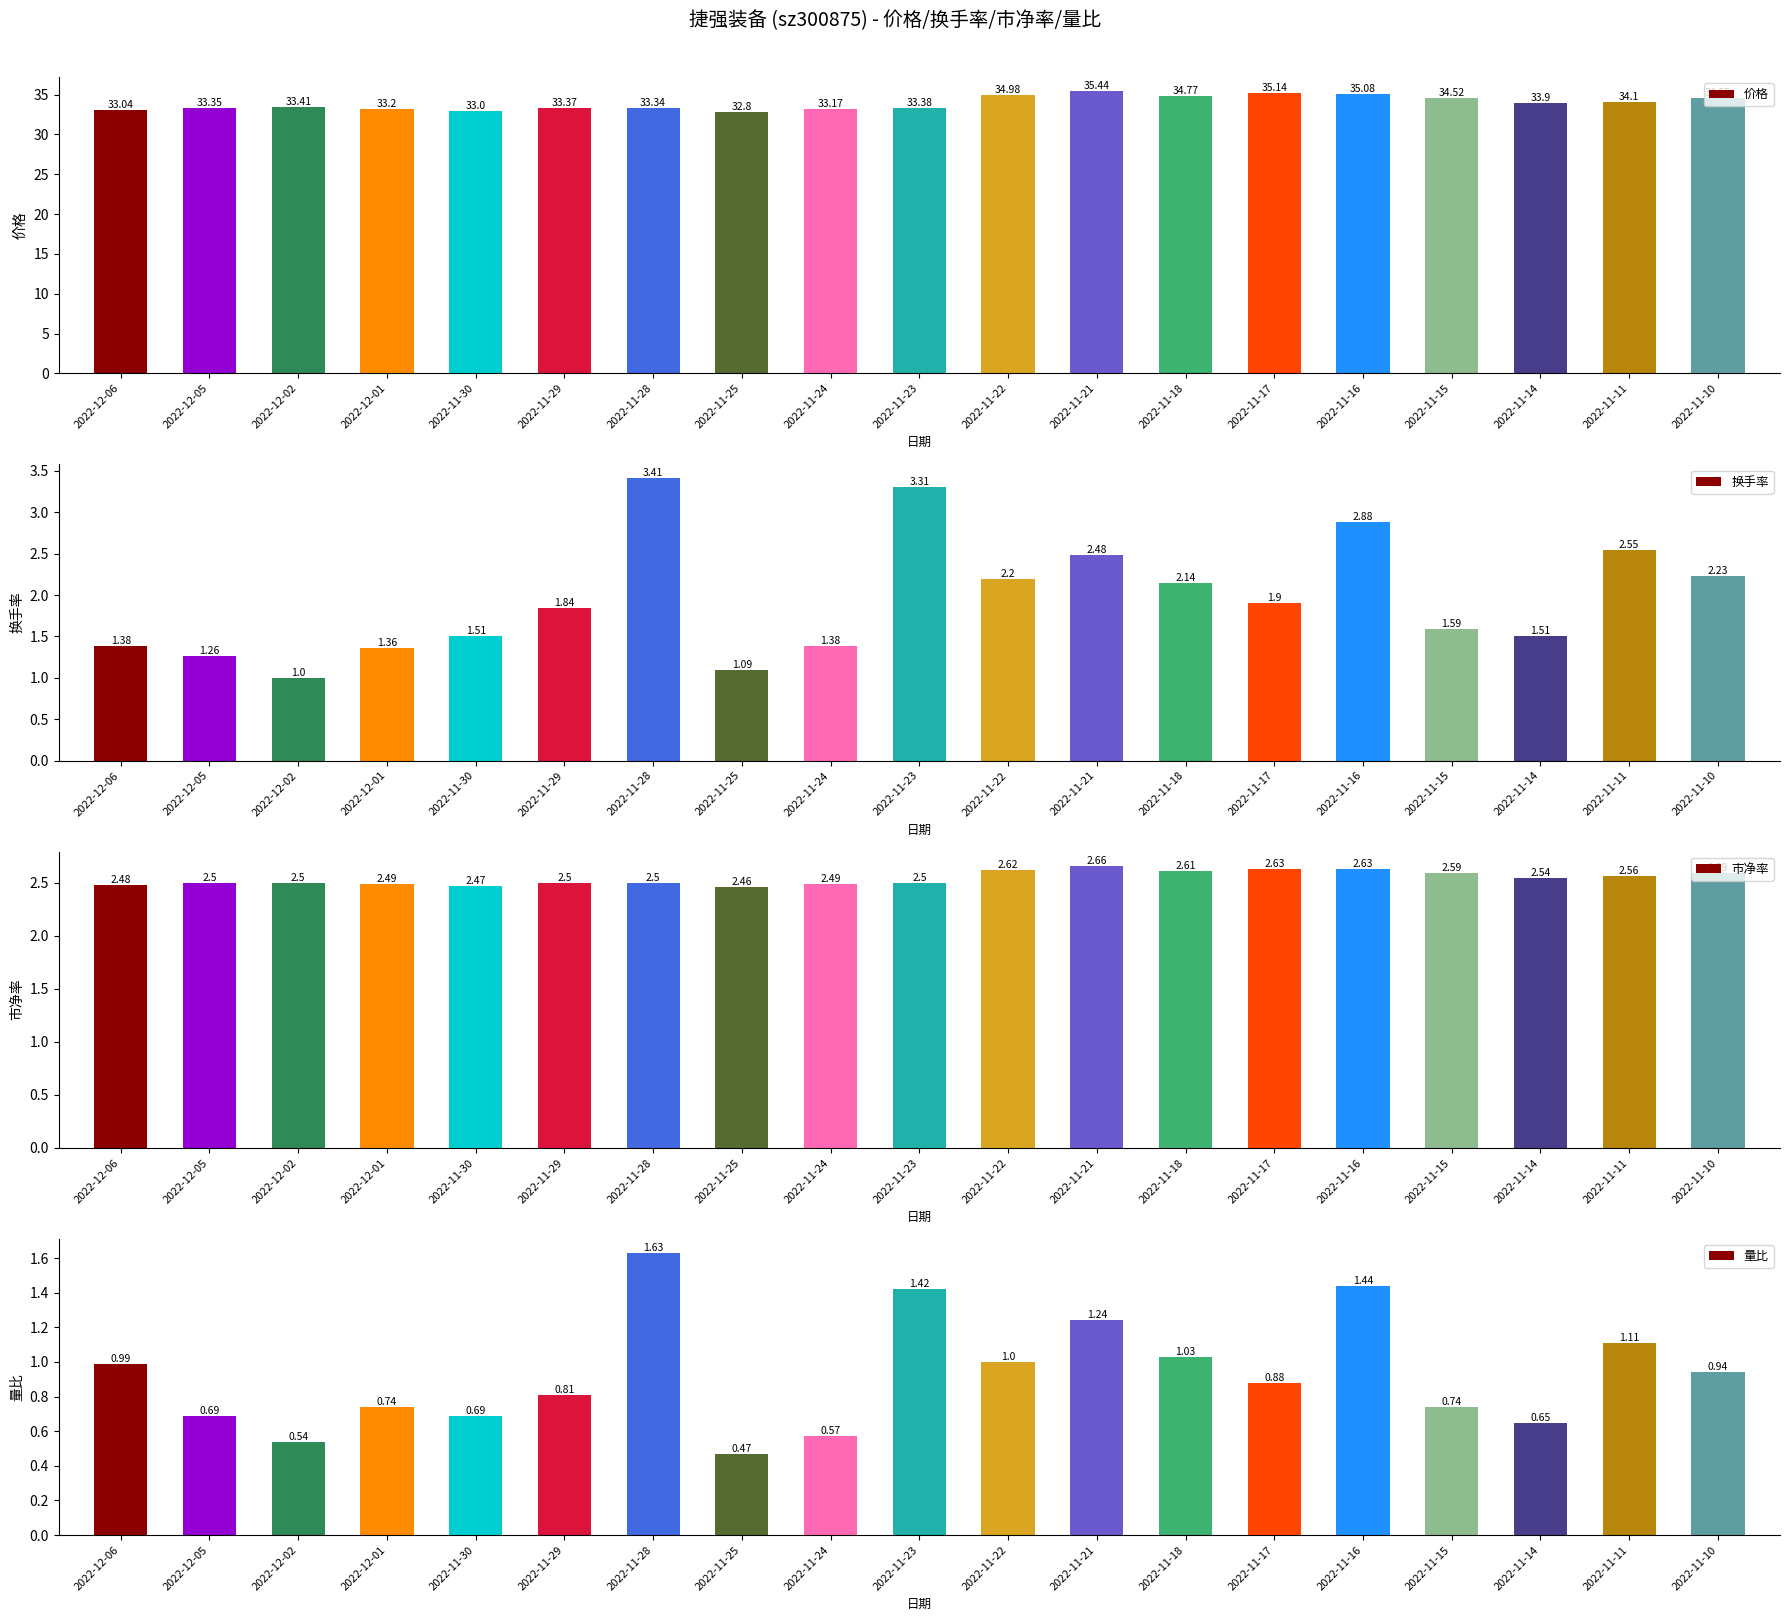

How many groups of bars are there?

19